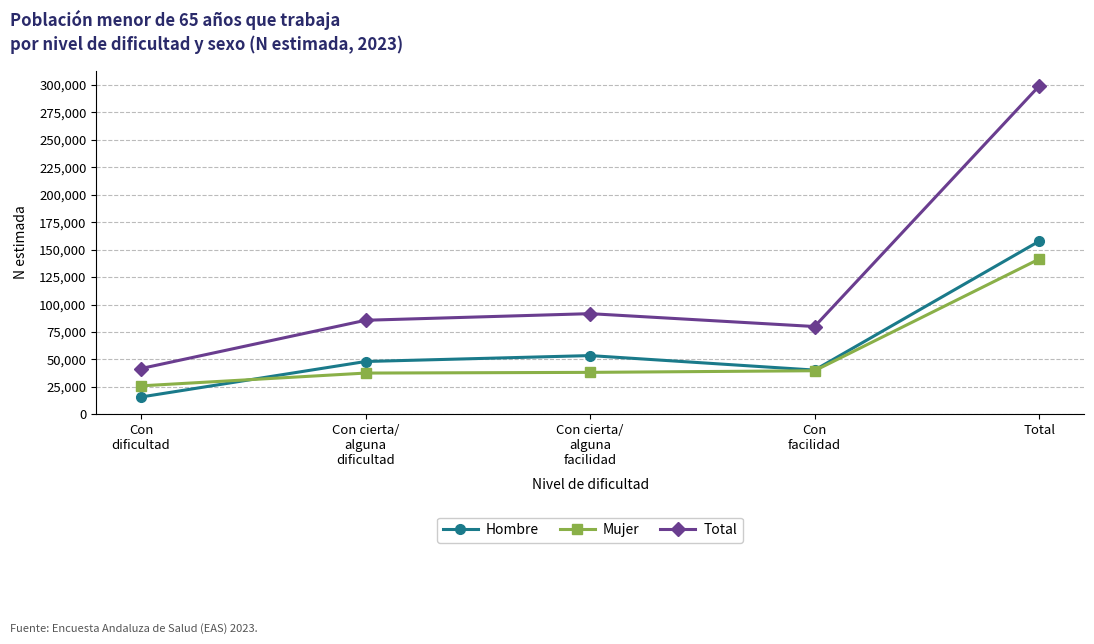

How many data points in Mujer are less than 38201?

2